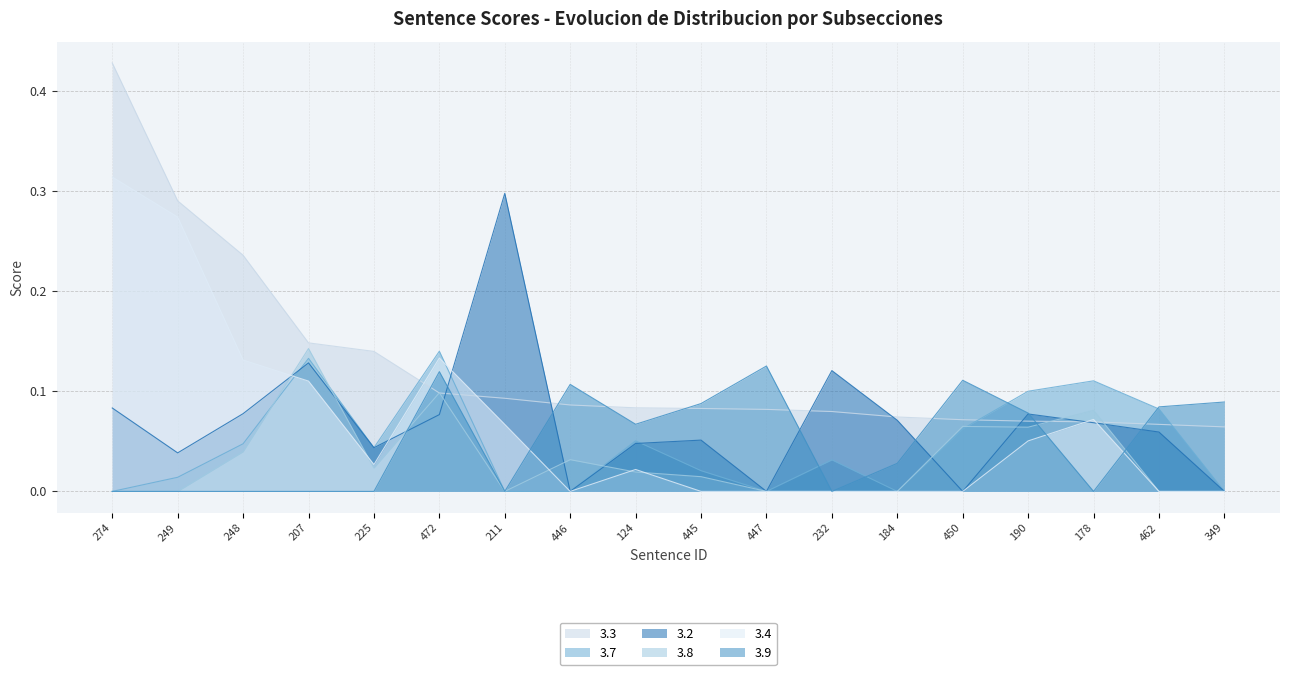

The 3.7 series shows 0.1 at 232. True or false?

False